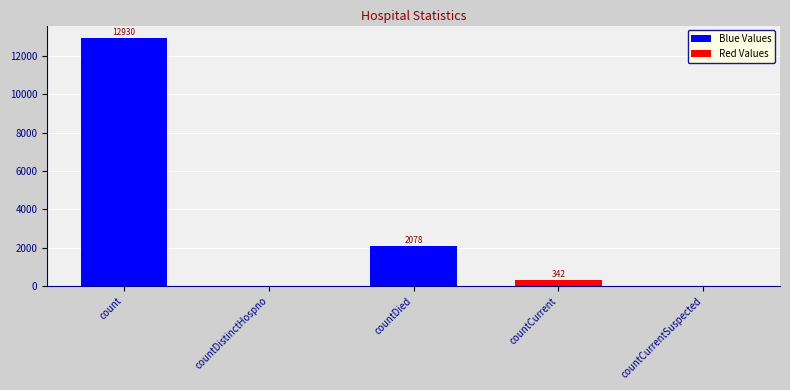

The value at countDistinctHospno is 0. True or false?

True